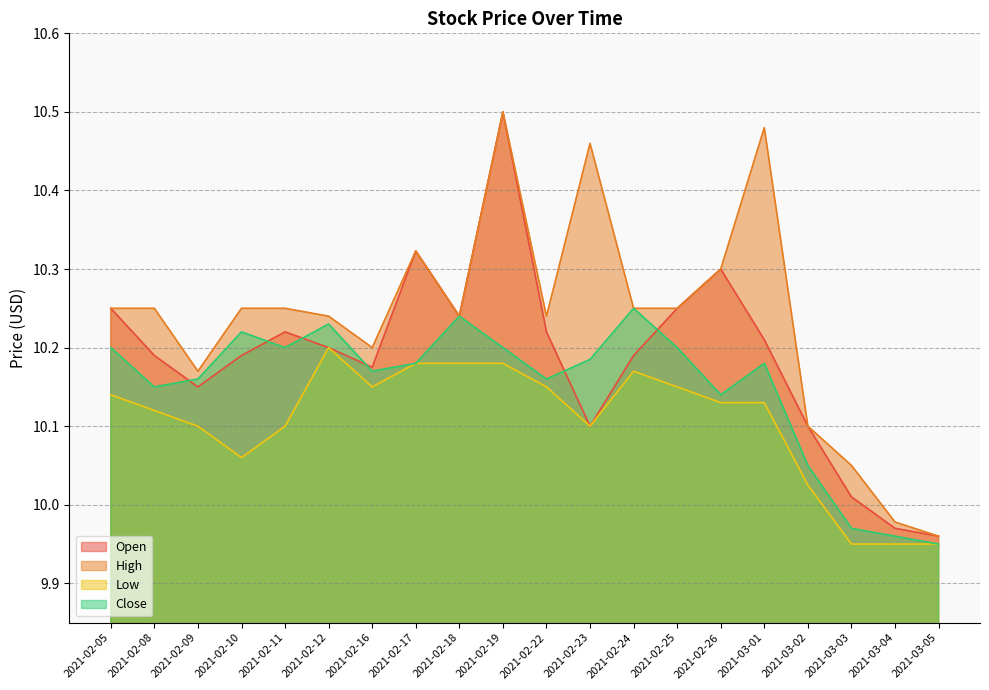

What is the sum of the High values at 2021-02-08 and 2021-02-26?

20.6